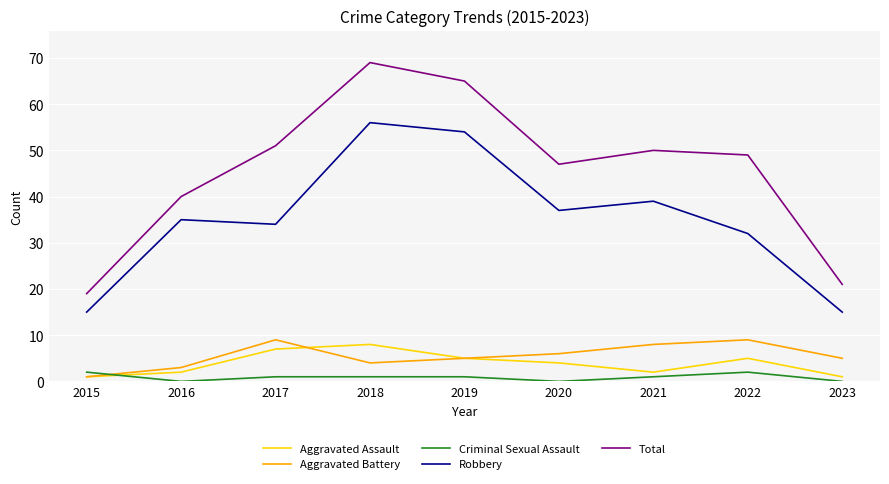

Is it true that Aggravated Assault equals 7 at 2017?

True